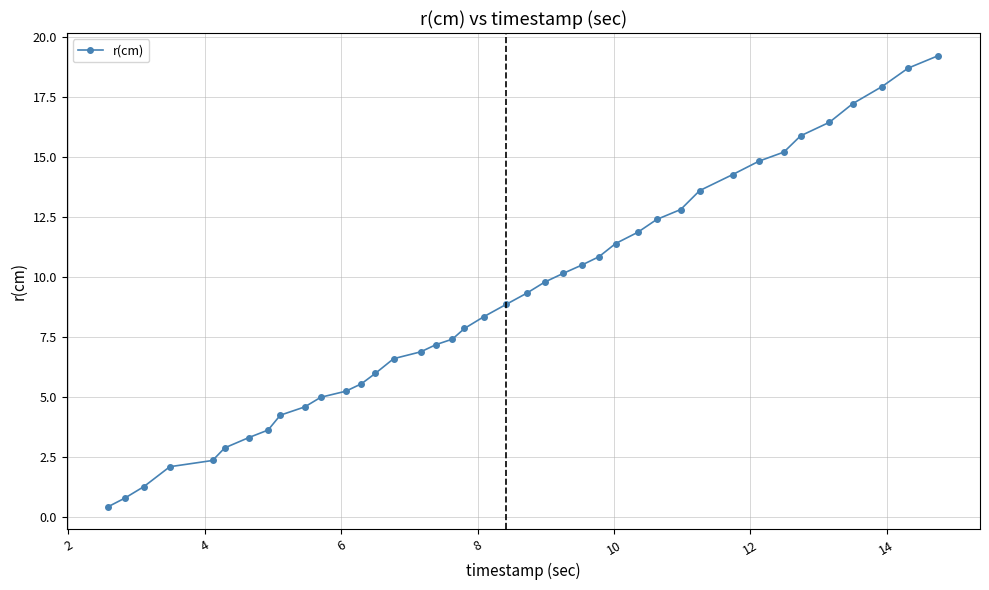

What is the value of the 21st point from the left?

8.8